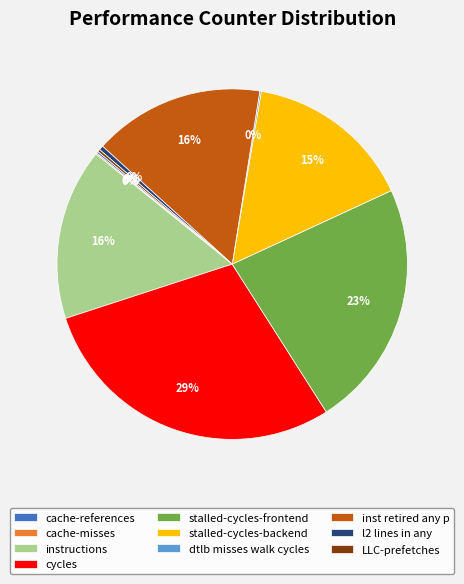

Approximately how many times larger is the value at inst retired any p compared to stalled-cycles-frontend?

0.7